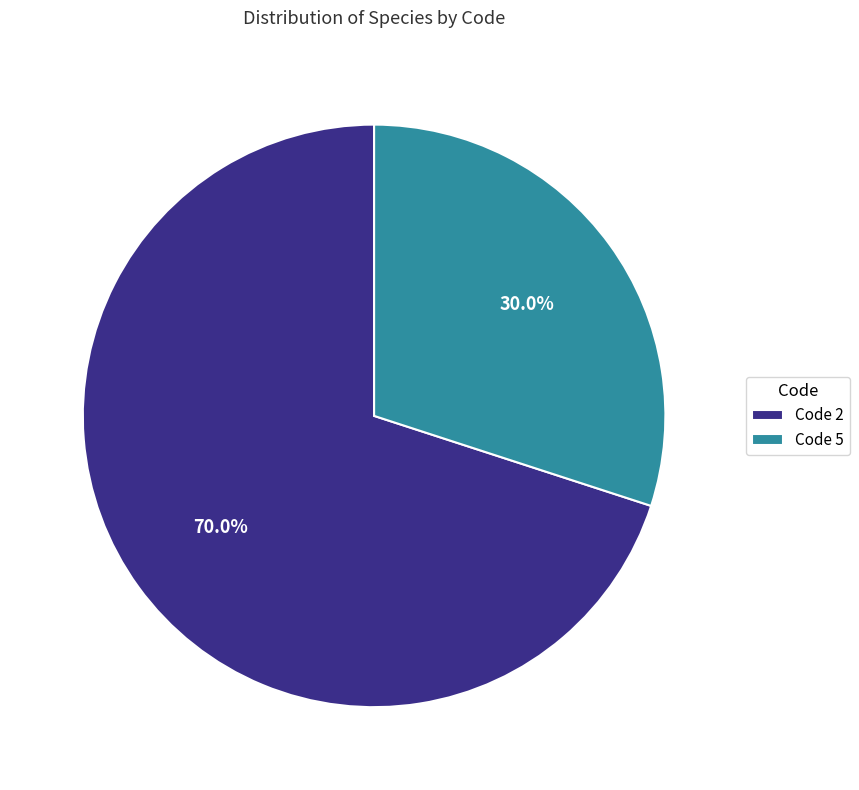

To the nearest percent, what is the difference between the largest and smallest slice percentages?

40%